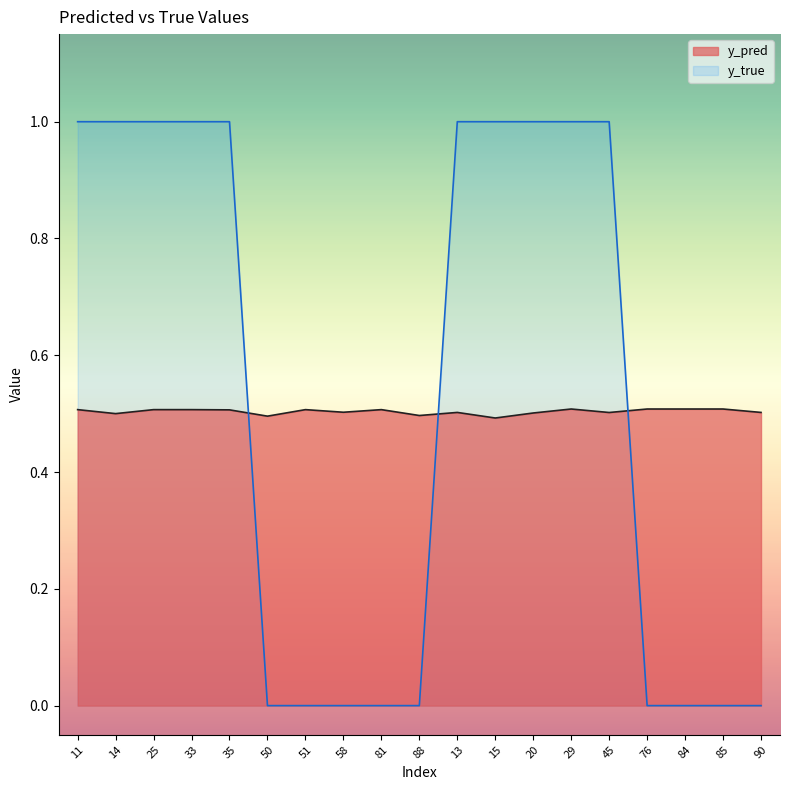

Where is y_pred nearest to the value 0?

15